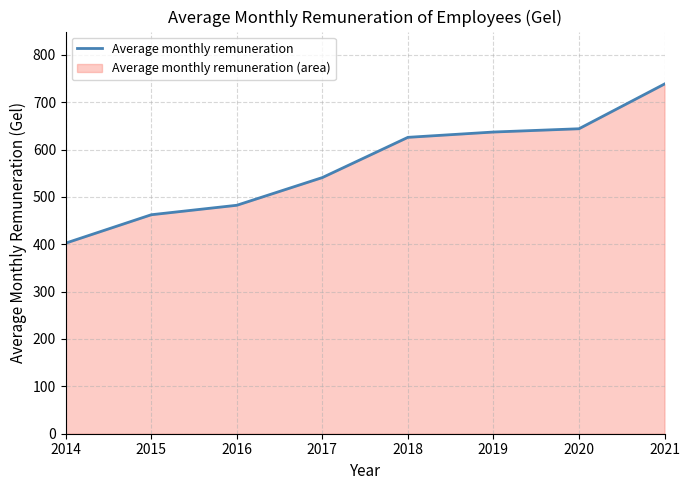

Reading right to left, list all the values displayed in this chart.

2021=738.3	2020=643.8	2019=636.9	2018=625.7	2017=540.8	2016=482.3	2015=462.3	2014=402.4